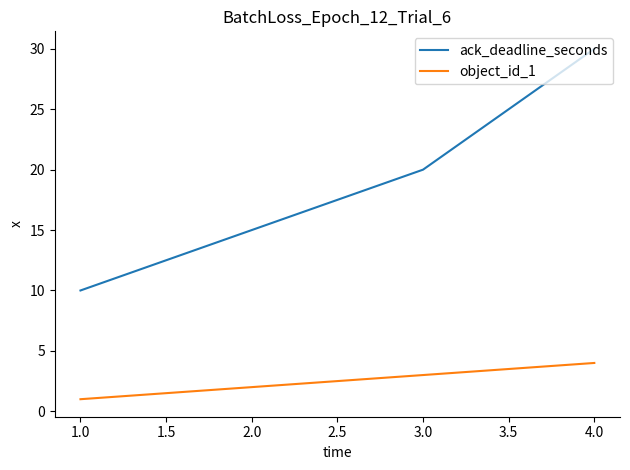

Count the object_id_1 values in the range 2 to 4.

3